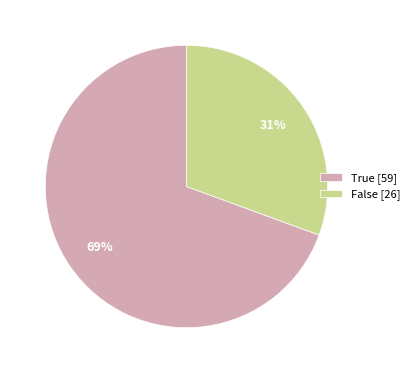

To the nearest percent, what is the average slice percentage?

50%